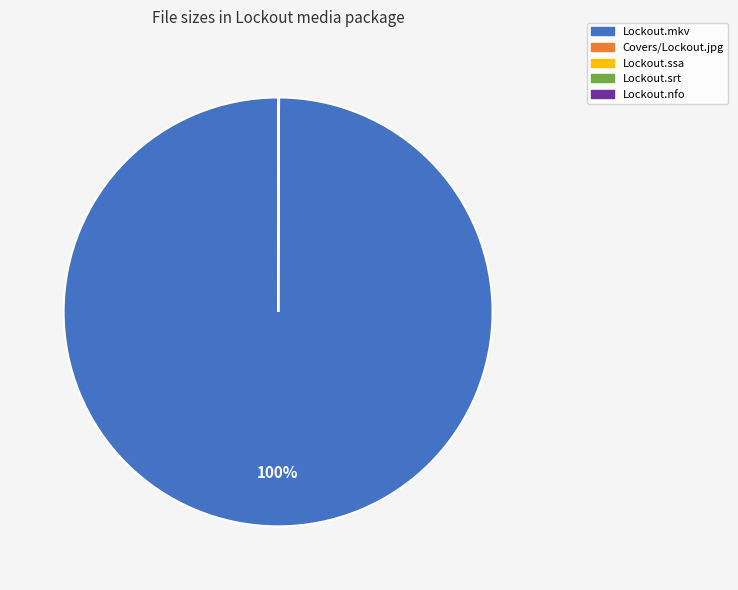

What is the majority slice?

Lockout.mkv